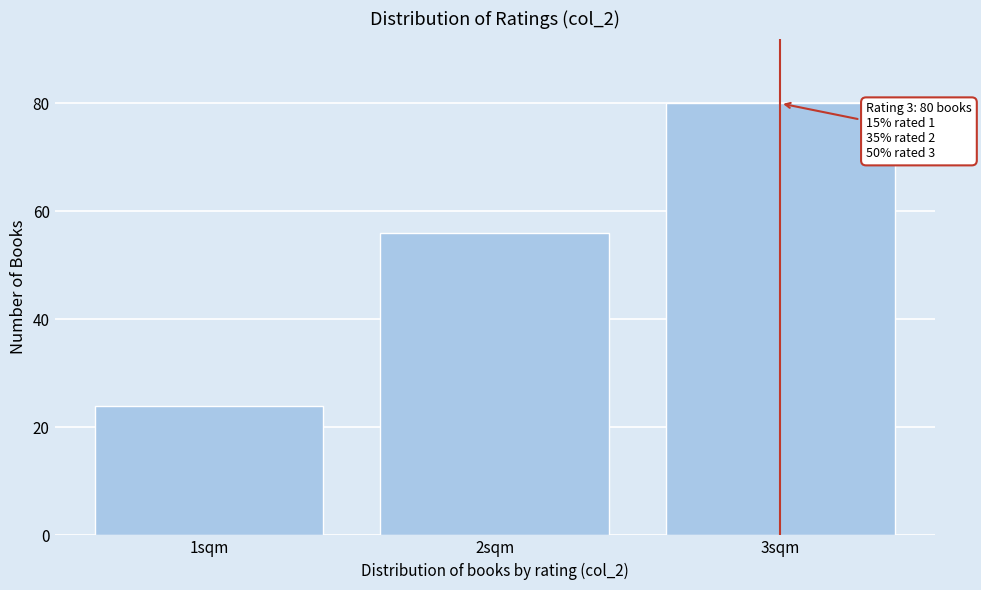

Reading right to left, transcribe all the data shown in this chart.

80	56	24